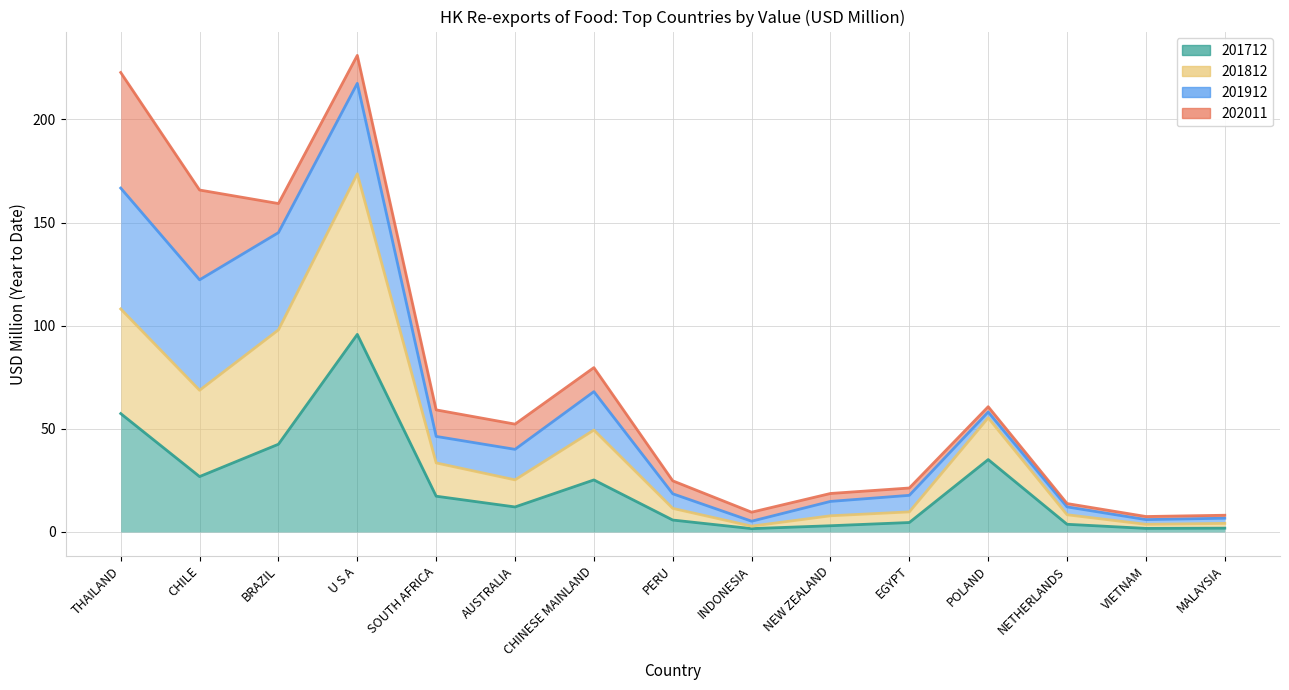

True or false: 201812 and 201712 intersect in this chart.

False